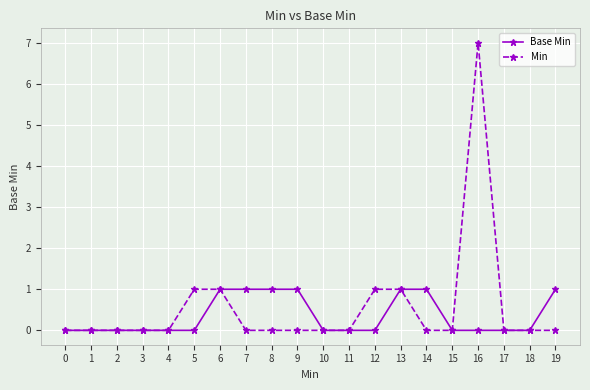

Is it true that Min equals 0 at 12?

False